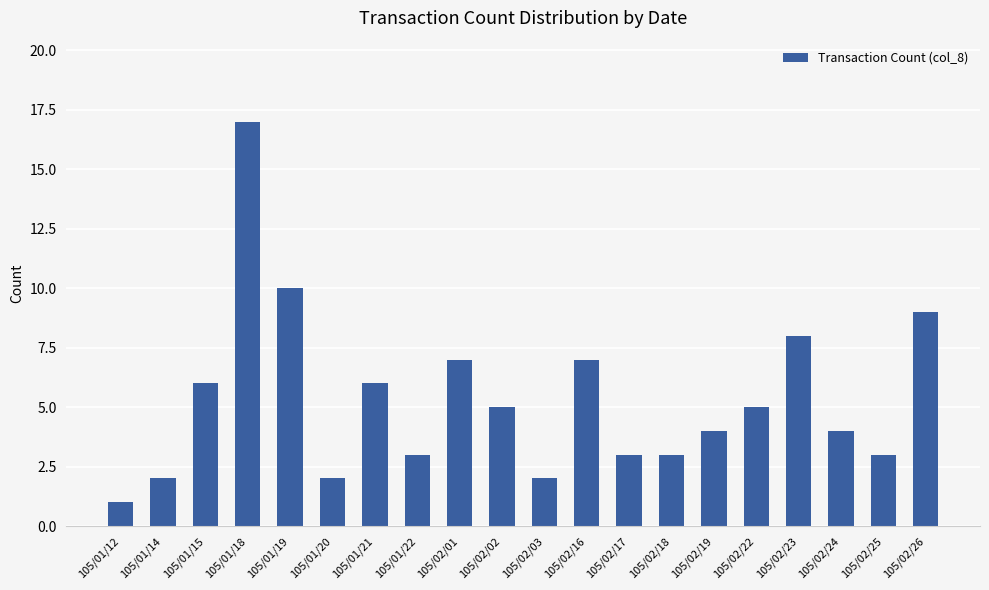

What is the difference between the second highest and second lowest values?

8